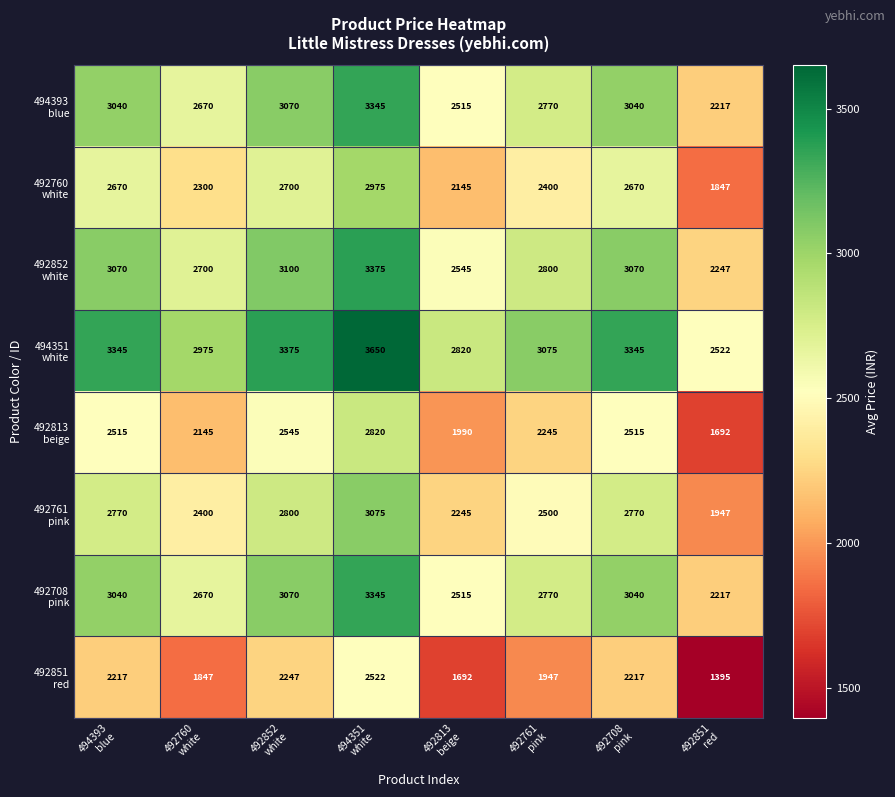

What is the greatest value displayed?

3650